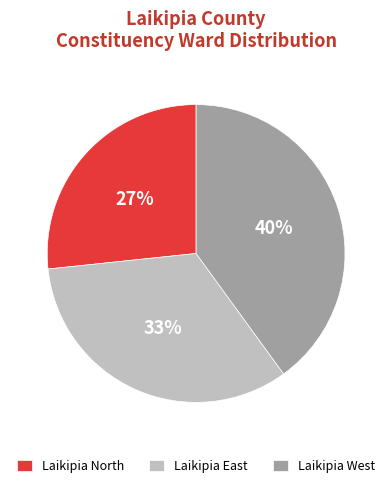

How many segments does this pie chart have?

3